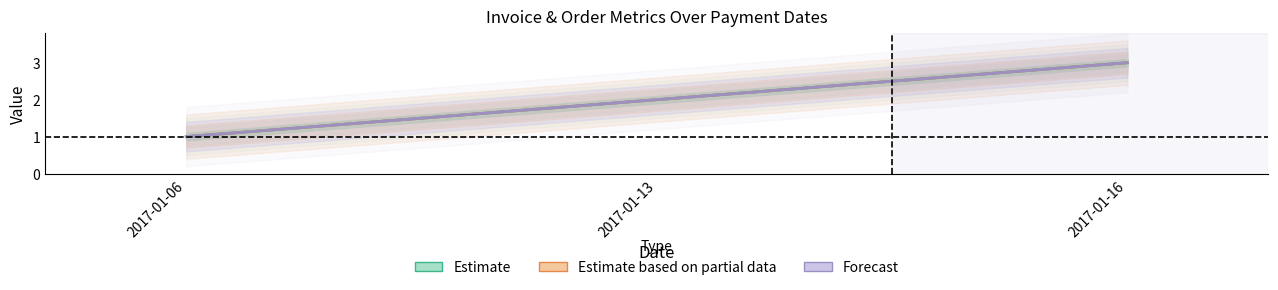

Rank the series at 2017-01-13 from lowest to highest value.

Estimate, Estimate based on partial data, Forecast